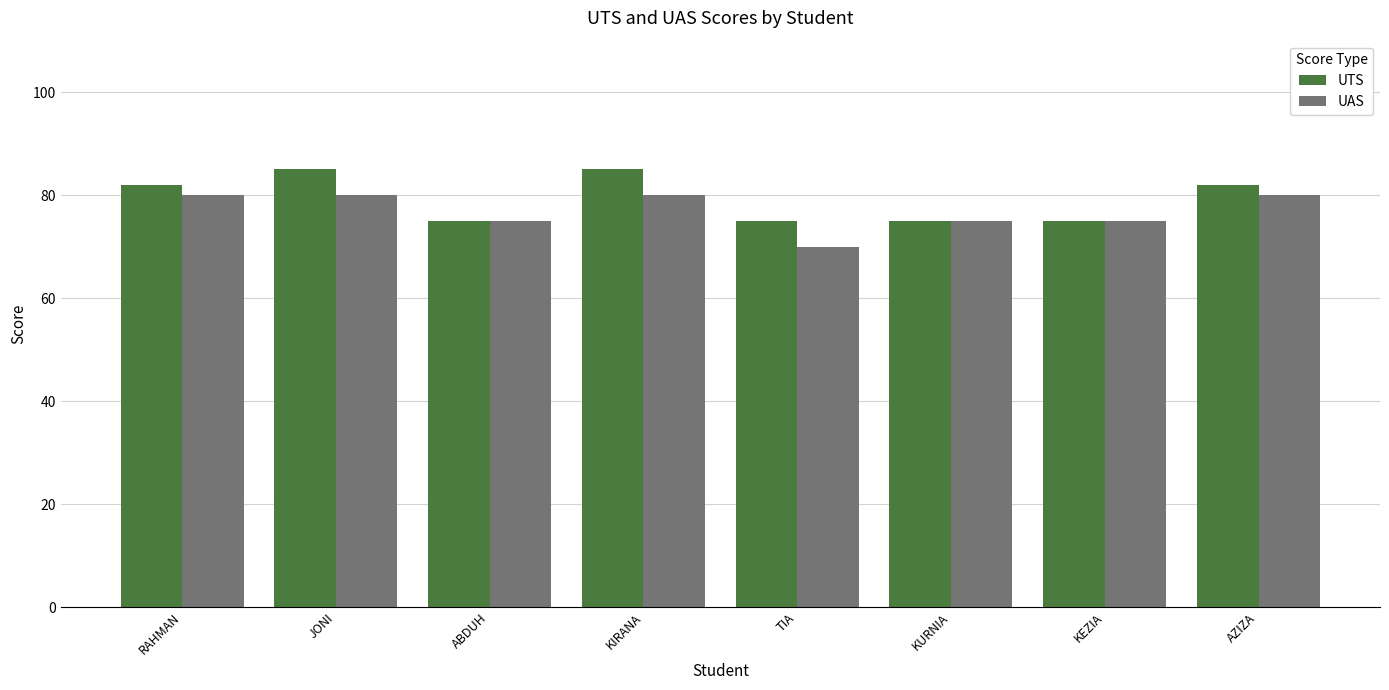

Reading left to right, transcribe all the data shown in this chart.

UTS: 82	85	75	85	75	75	75	82
UAS: 80	80	75	80	70	75	75	80